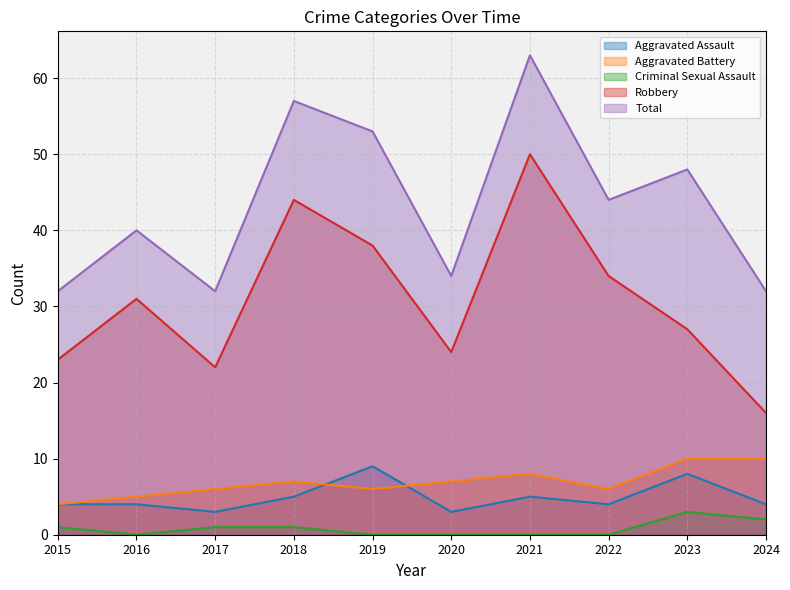

Which series changed the most between 2018 and 2022?

Total